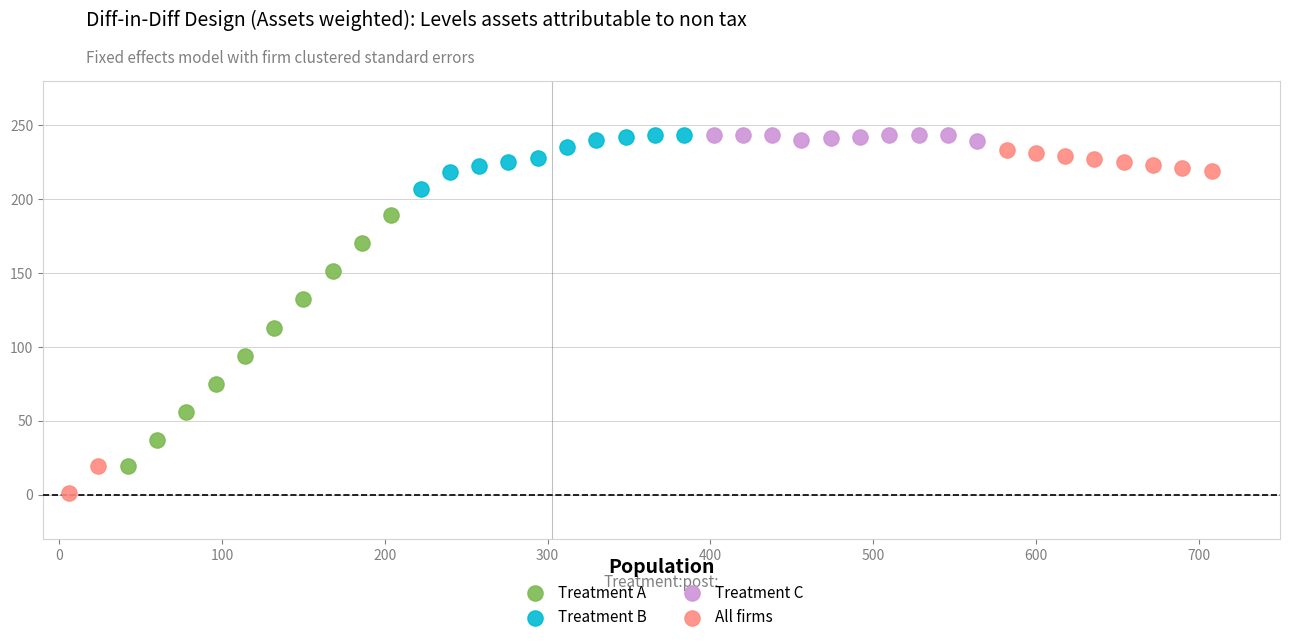

What are all the series names shown in the legend?

Treatment A, Treatment B, Treatment C, All firms